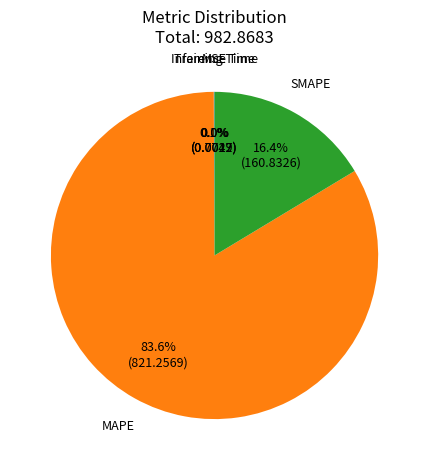

Which slice is the largest?

MAPE